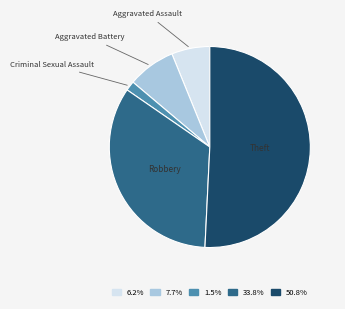

Approximately how many times larger is the value at Aggravated Assault compared to Criminal Sexual Assault?

4.0